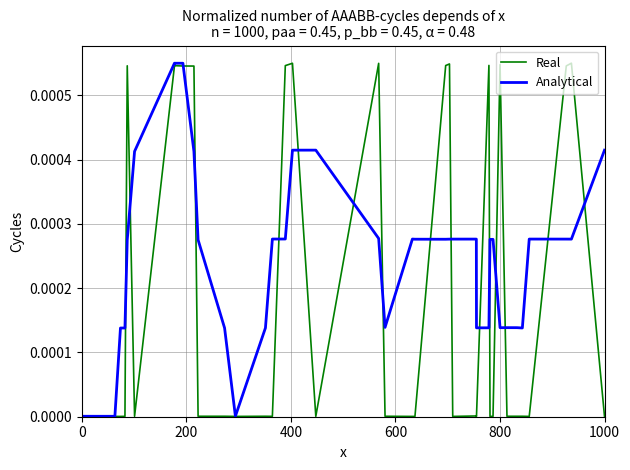

What are all the series names shown in the legend?

Real, Analytical